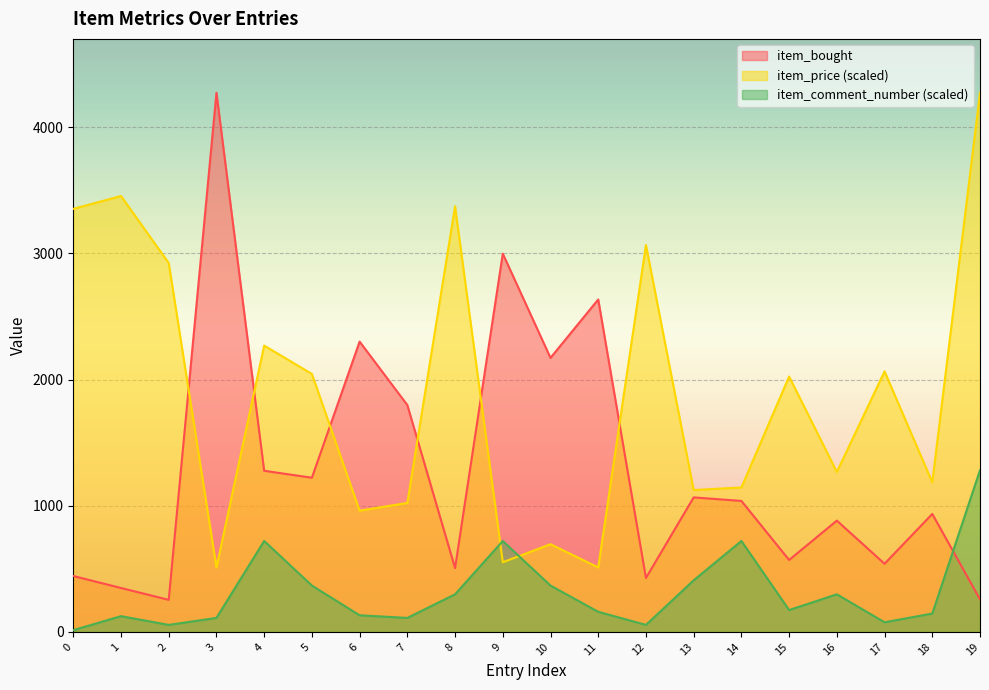

Between 1 and 12, which series saw the biggest shift?

item_price (scaled)